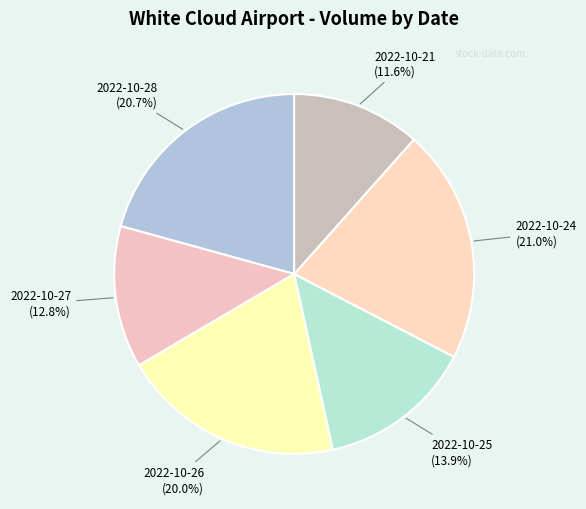

What is the ratio of the value at 2022-10-25 to the value at 2022-10-21?

1.2